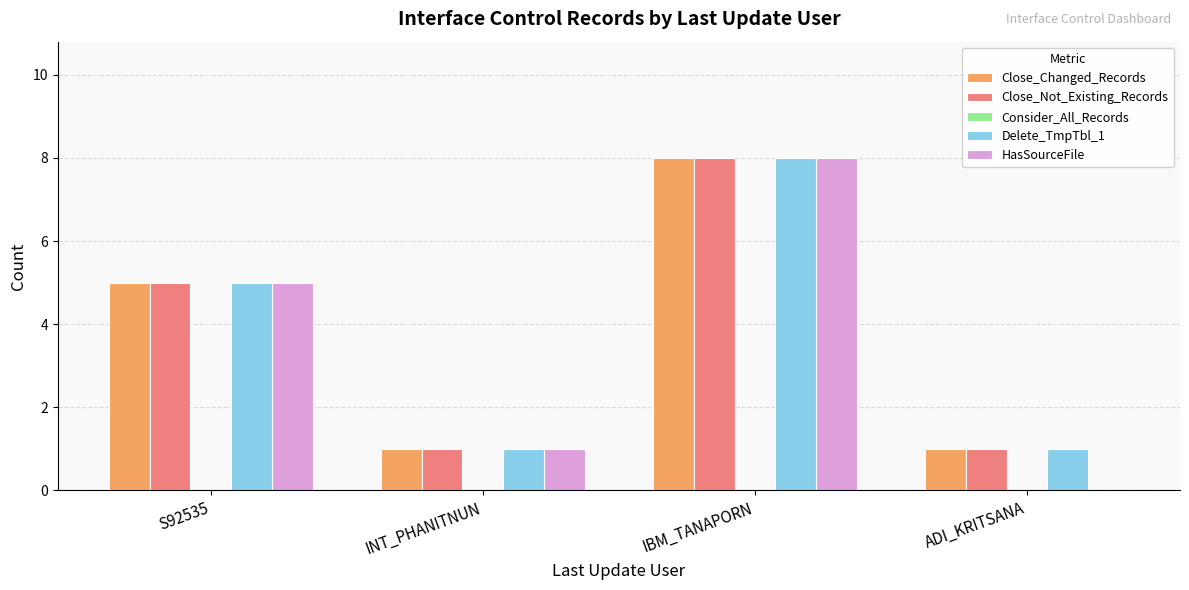

At which category is the sum across all series the highest?

IBM_TANAPORN